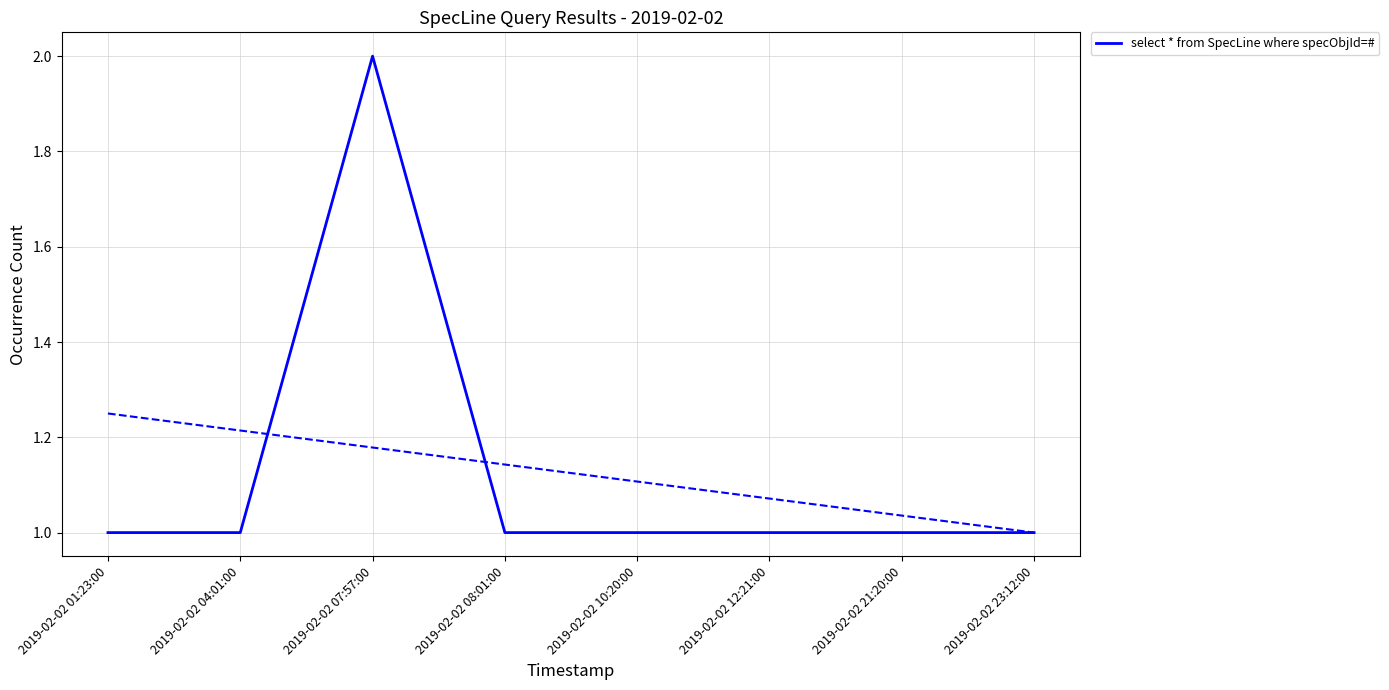

How many lines are shown in the chart?

1